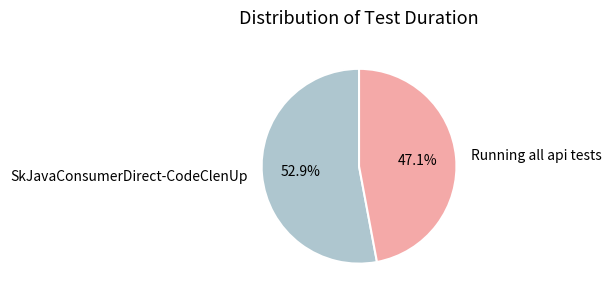

To the nearest percent, what portion does Running all api tests represent?

47%